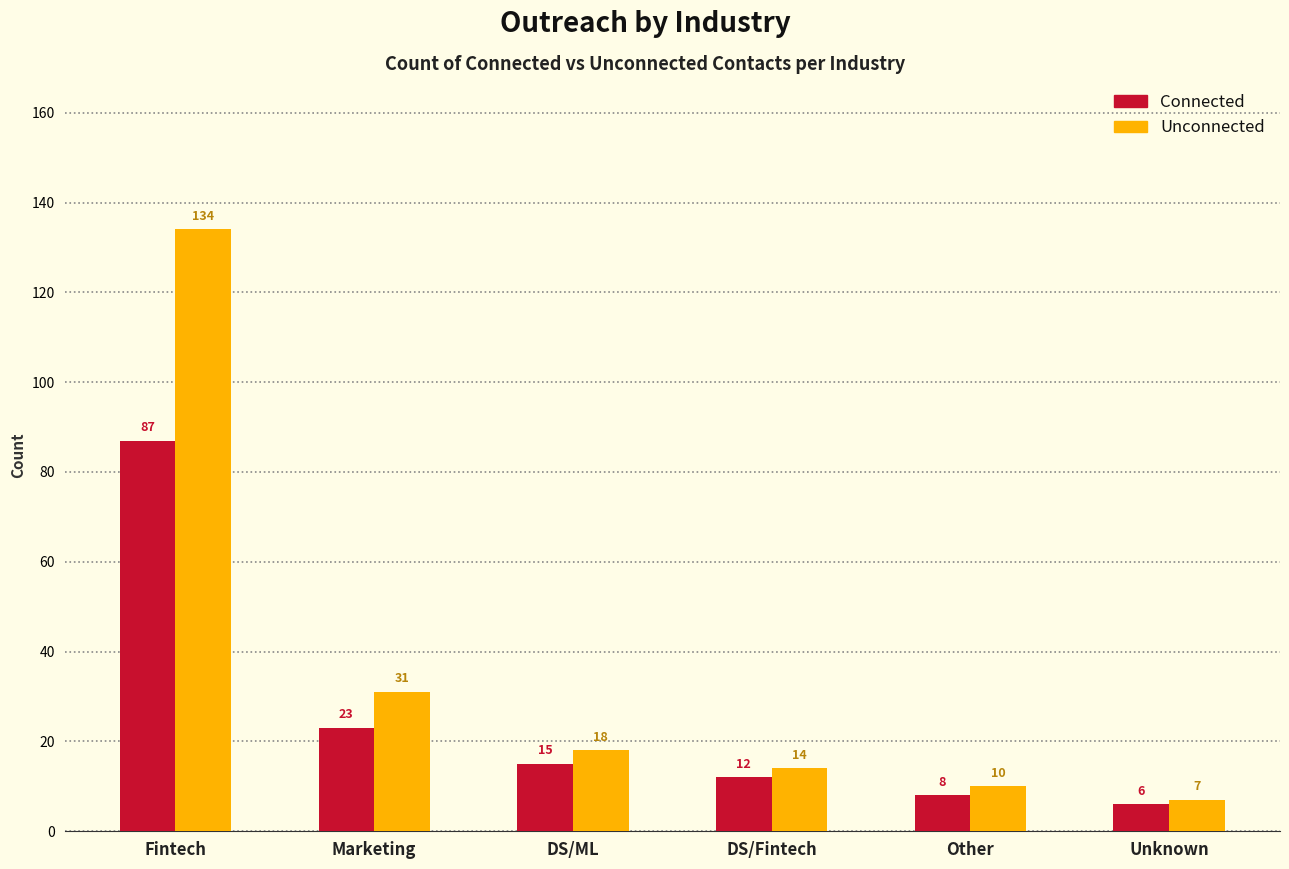

What is the difference between the Unconnected values at Marketing and Unknown?

24